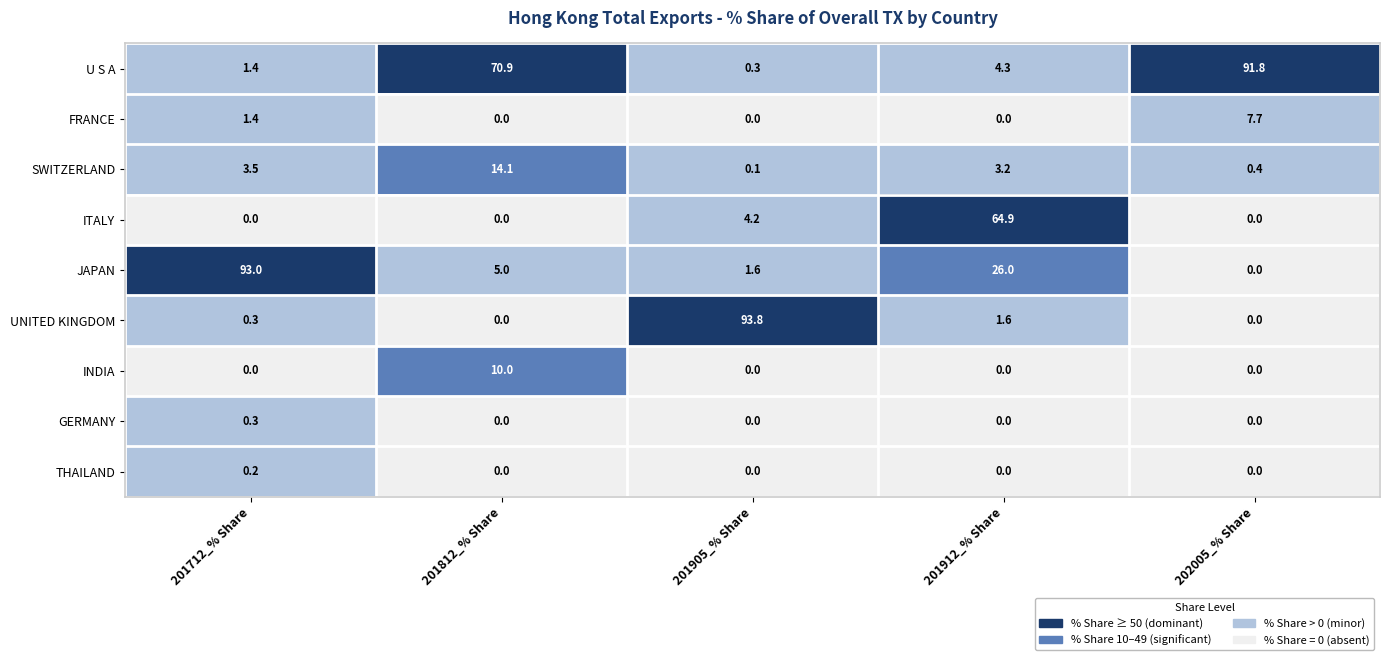

True or false: THAILAND has a value of 0.2 at 201712_% Share.

True